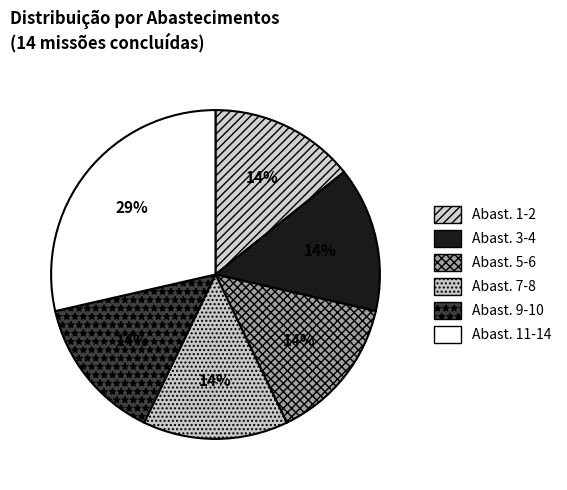

Does any single category account for the majority?

No